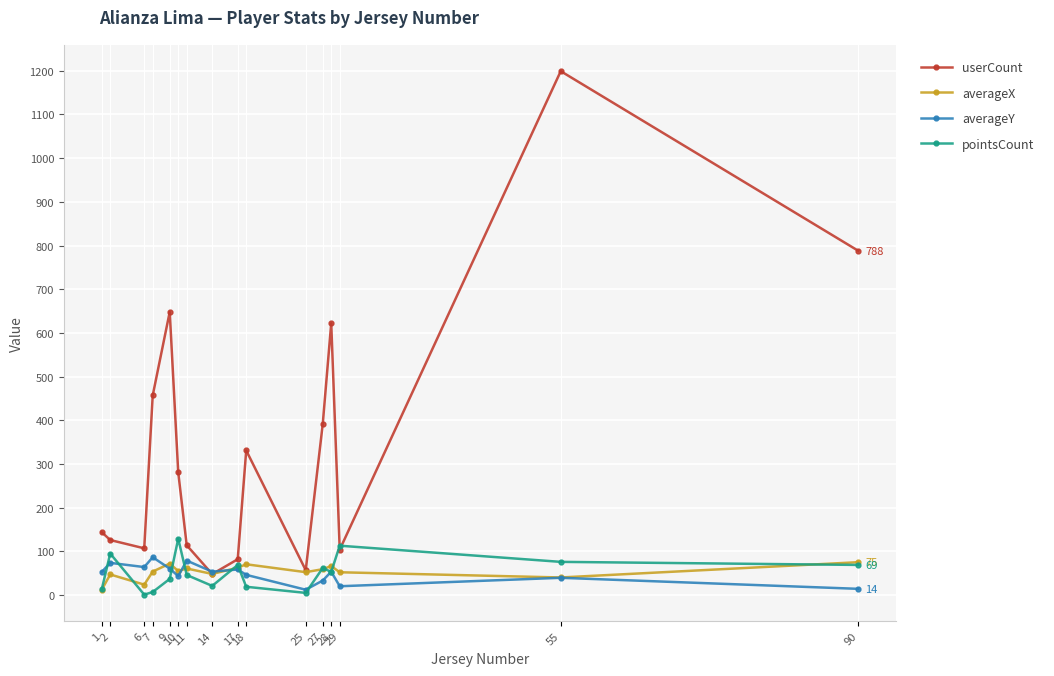

At which category is the sum across all series the highest?

55